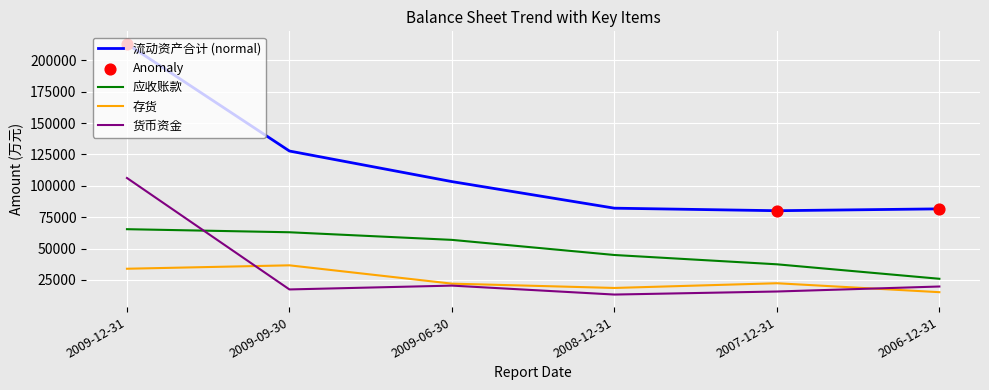

Which series has the widest spread of values?

流动资产合计 (normal)